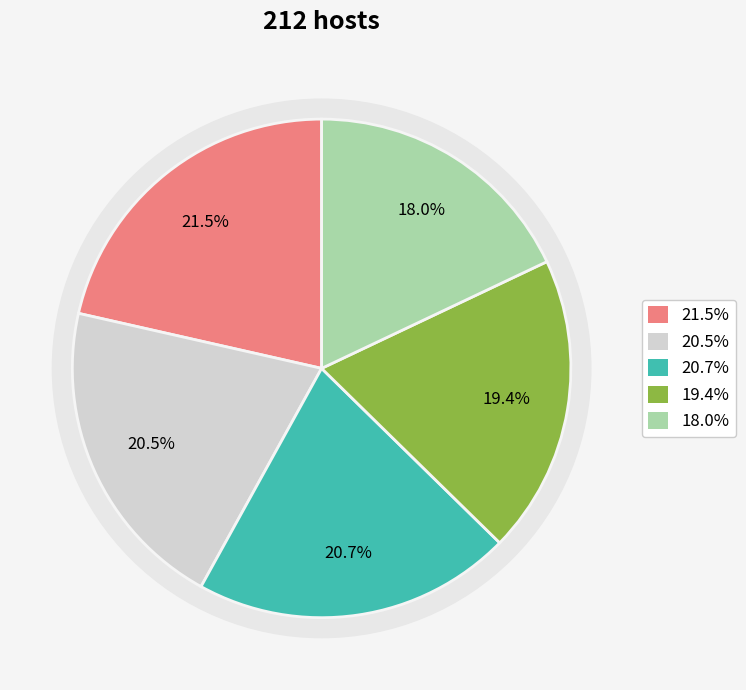

To the nearest percent, what is the difference between the largest and smallest slice percentages?

3%